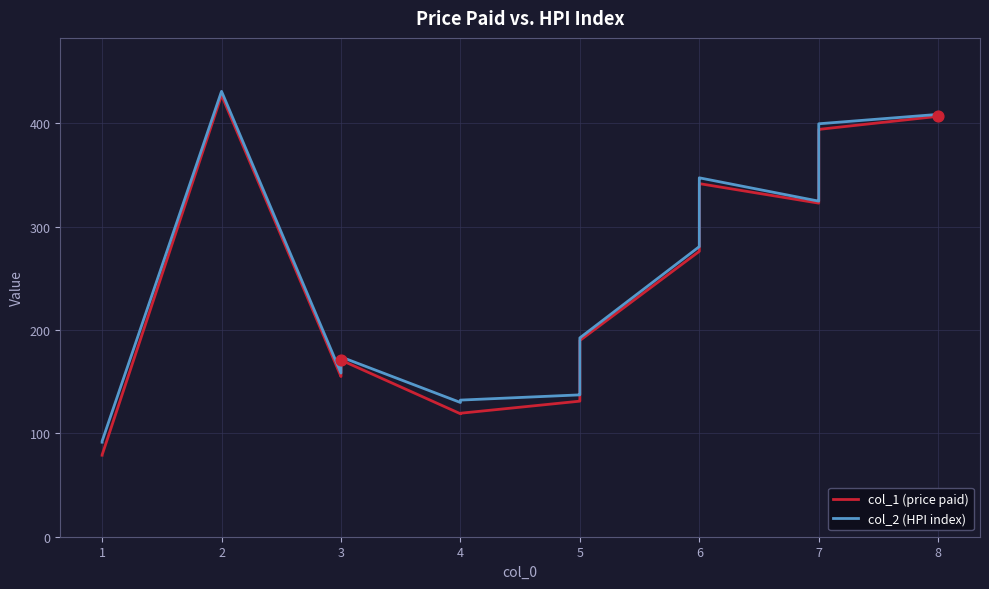

Which series reaches the minimum Y coordinate?

col_1 (price paid)